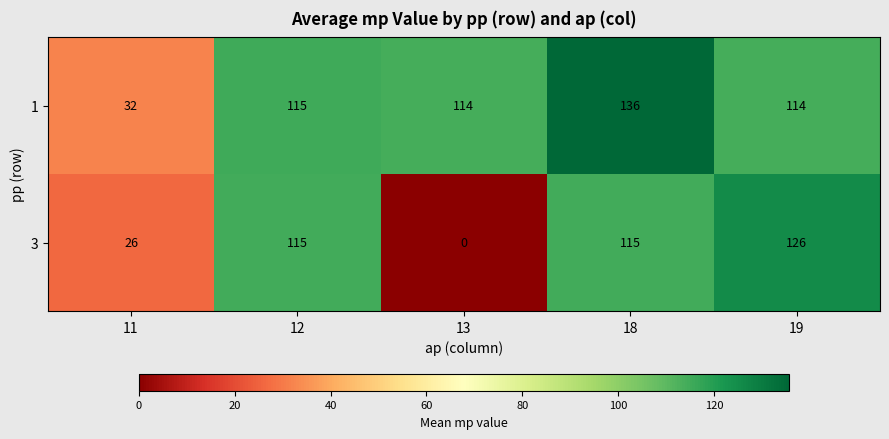

Reading left to right, extract all data points from this chart.

1: 11=32	12=115	13=114	18=136	19=114
3: 11=26	12=115	13=0	18=115	19=126